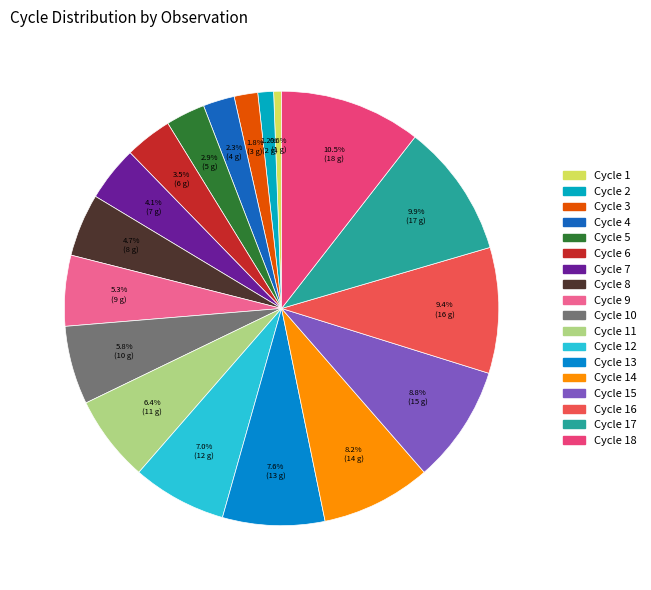

To the nearest percent, what is the difference between the largest and smallest slice percentages?

10%